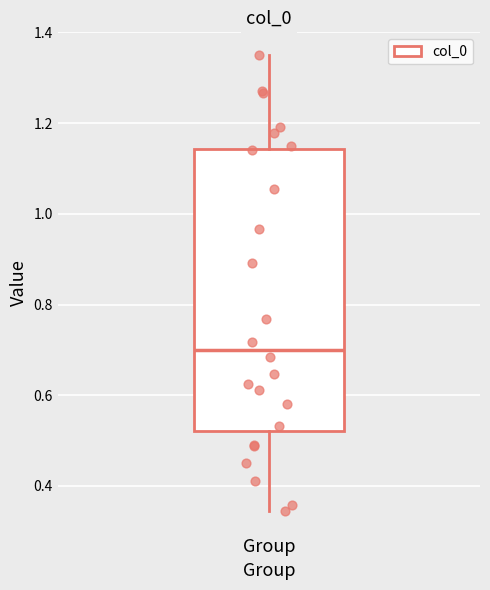

Read this box plot against the y-axis: the position of the median line, the range covered by the box, and the ends of both whiskers. The values are not printed on the chart, so give them approximately, as read against the axis.

median 0.70, box 0.52 to 1.14, whiskers 0.34 to 1.34